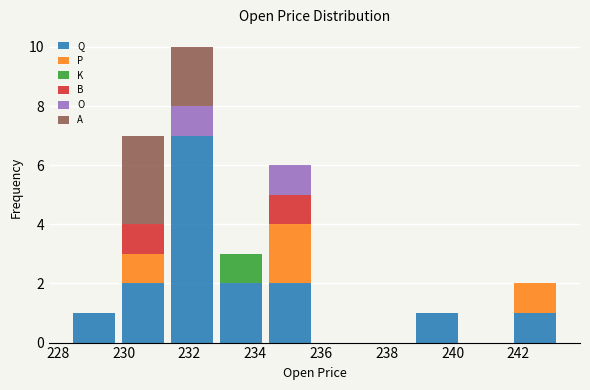

Reading left to right, list every stacked bar in this chart as the range it spans on the x-axis followed by its total height. Neither the bar edges nor the heights are printed on the chart, so give them approximately, as read against the axes.

228.4 to 229.8: 1
229.8 to 231.4: 7
231.4 to 232.8: 10
232.8 to 234.4: 3
234.4 to 235.8: 6
235.8 to 237.2: 0
237.2 to 238.8: 0
238.8 to 240.2: 1
240.2 to 241.8: 0
241.8 to 243.2: 2